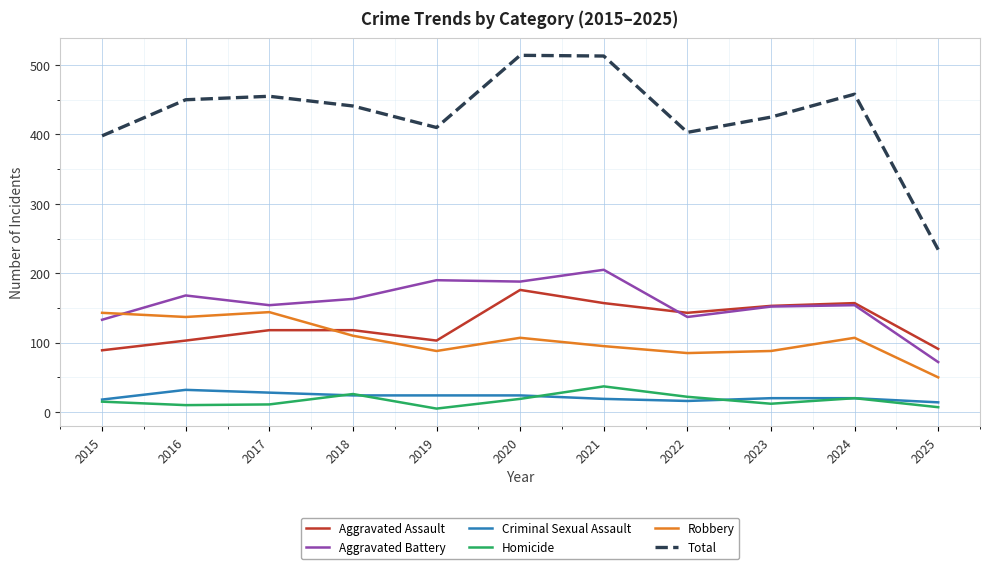

Where is the first local maximum for Robbery?

2017